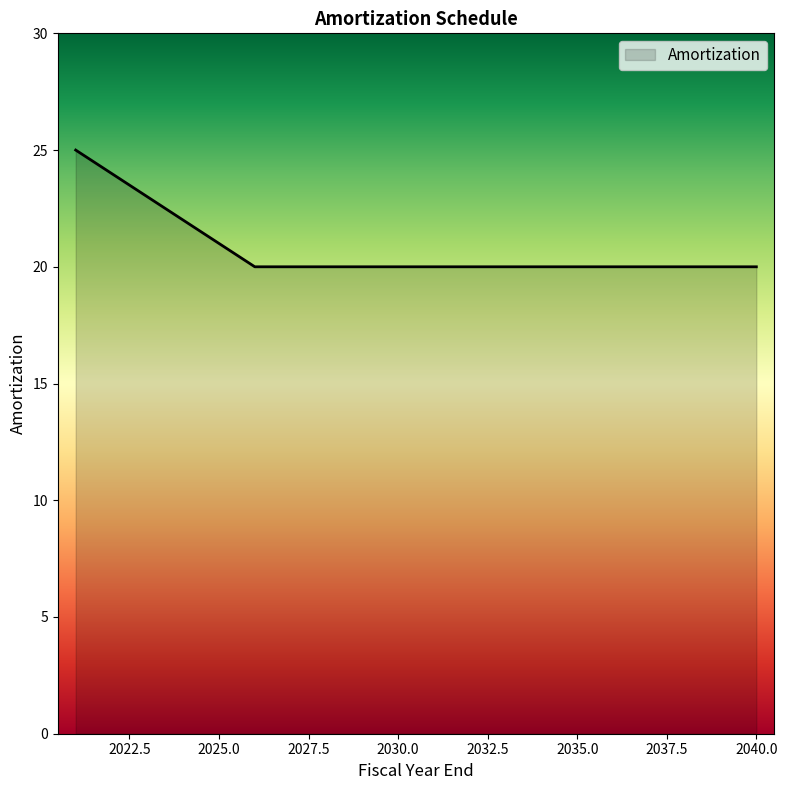

What is the difference between the maximum and minimum values?

5